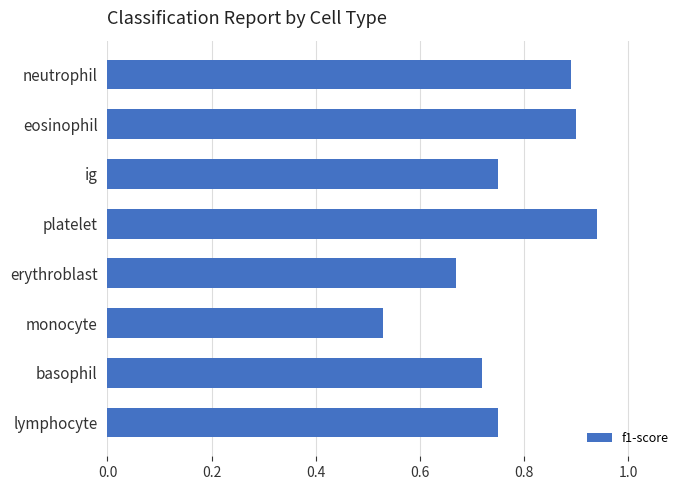

Are the bars horizontal?

Yes